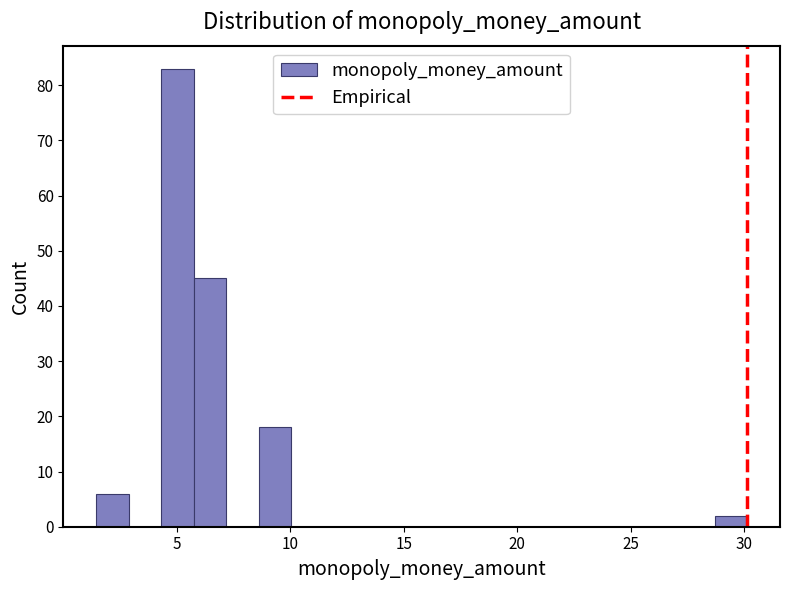

Around what value on the x-axis is the tallest bar? Give the approximate position of its centre, as read against the axis.

5.0